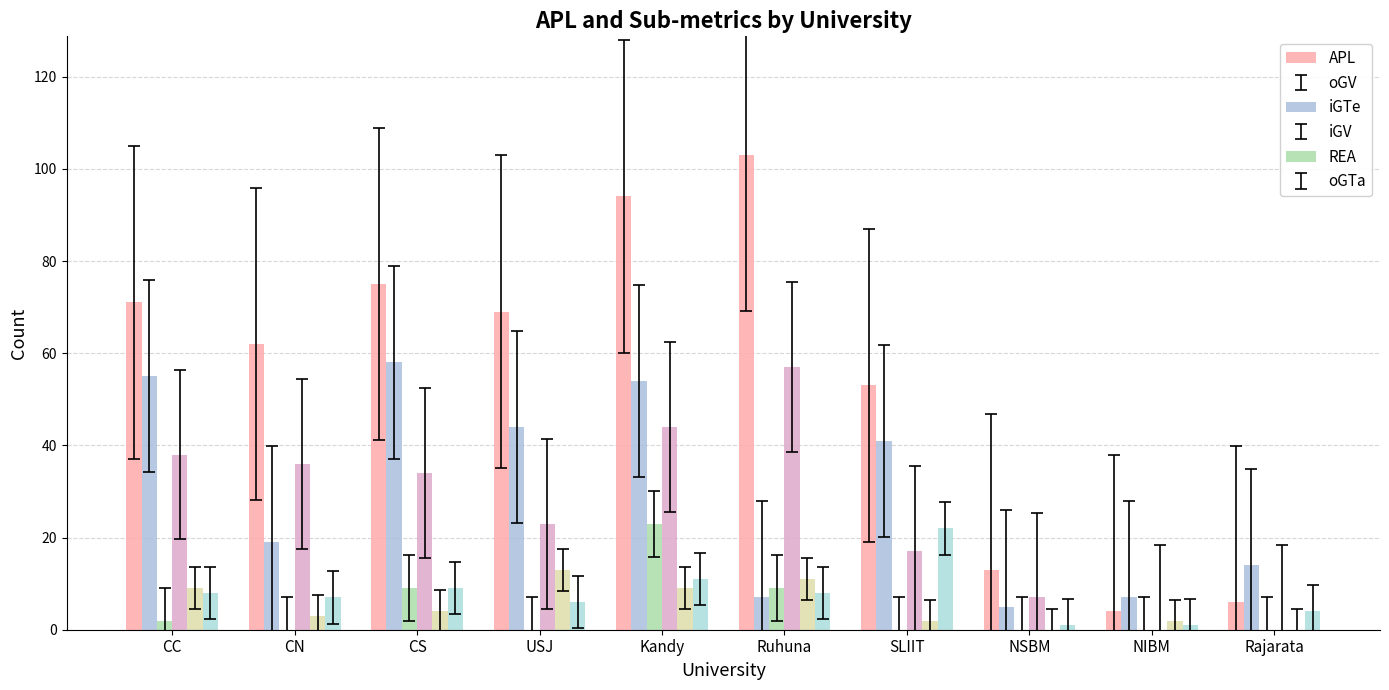

What is the average value of the oGTa series?

8